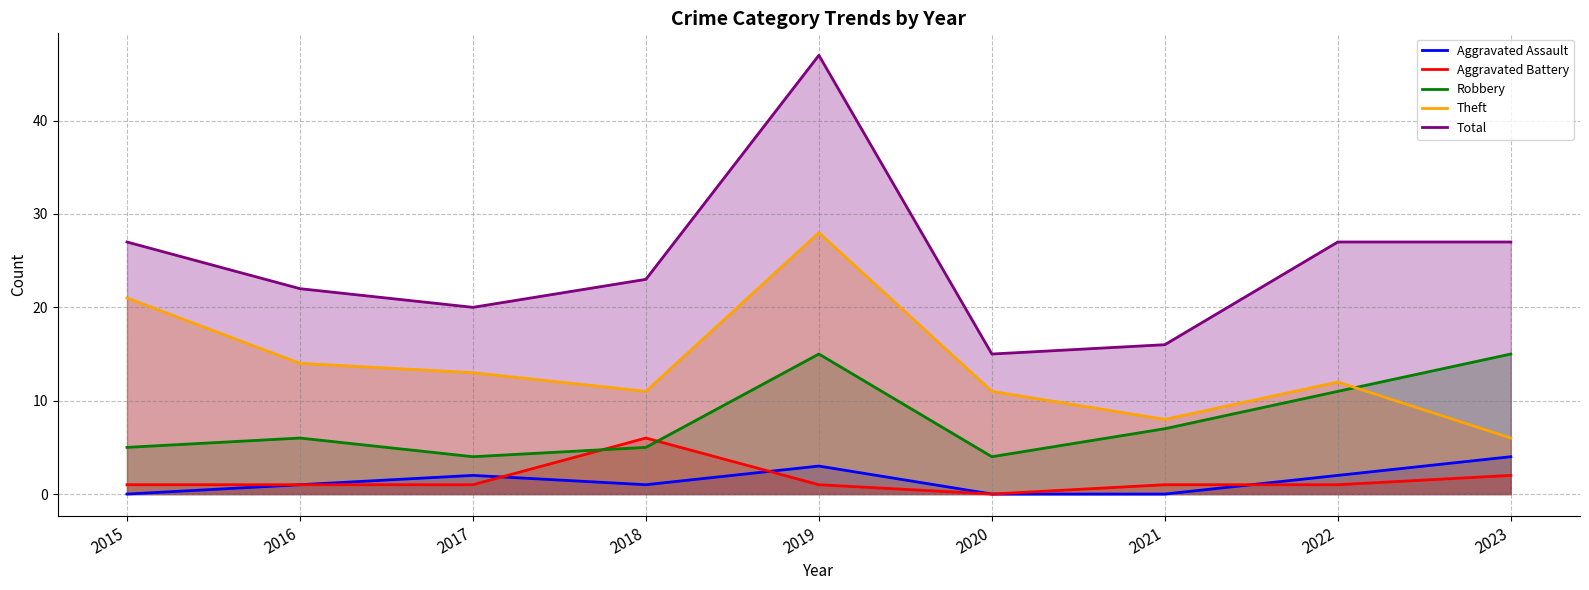

What is the total value across all series at 2016?

44